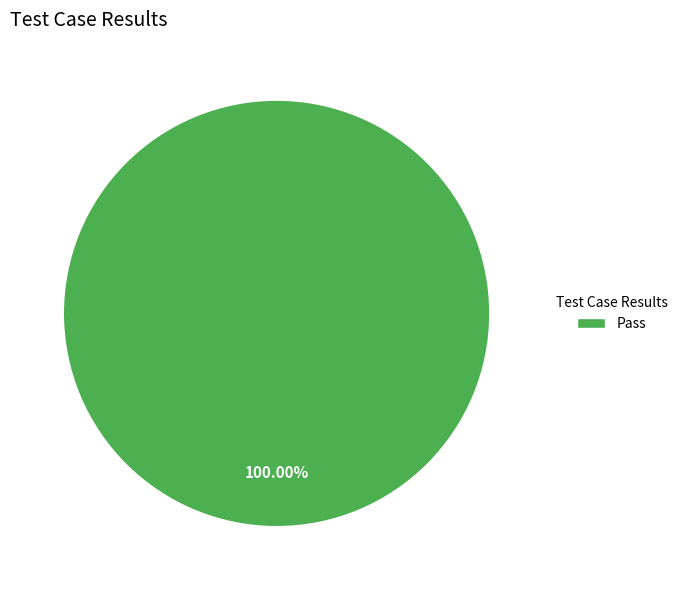

Does any single category account for the majority?

Yes